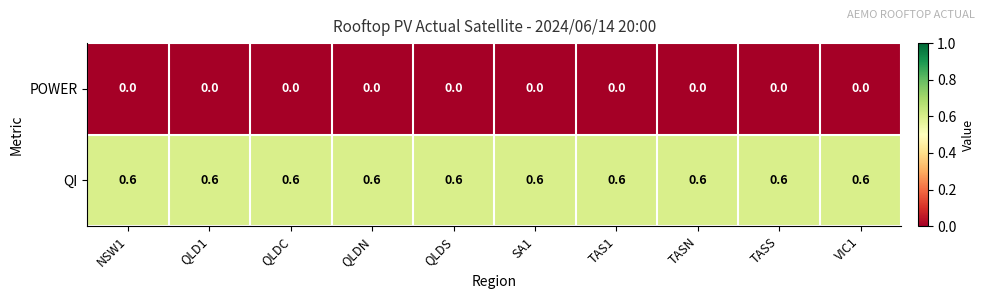

Which series has the largest total across all categories?

QI